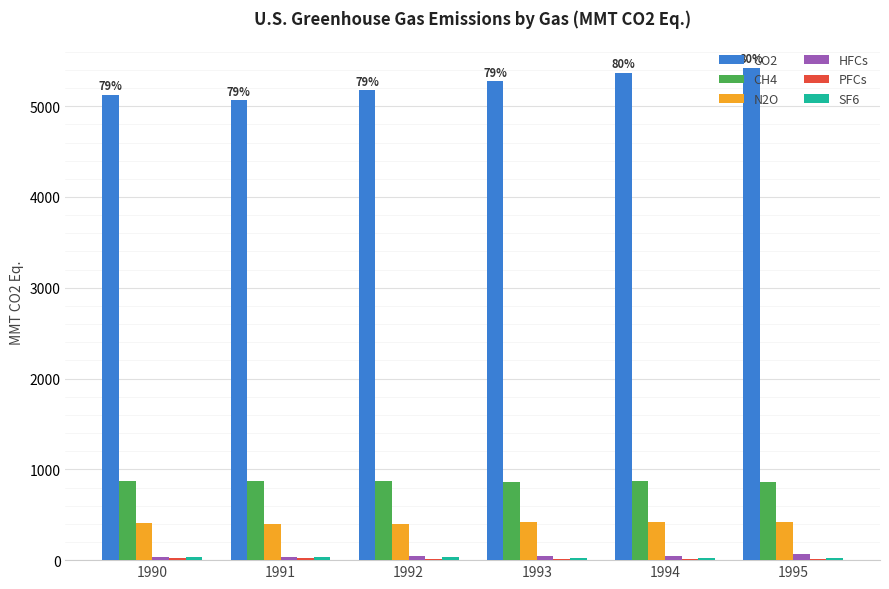

Where does the CO2 series first go above 5272?

1993